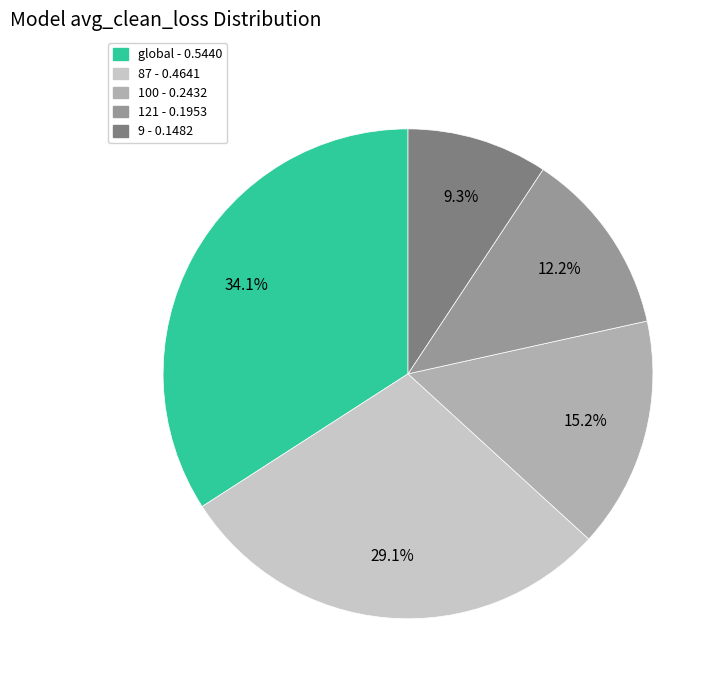

Count the number of slices in the pie.

5